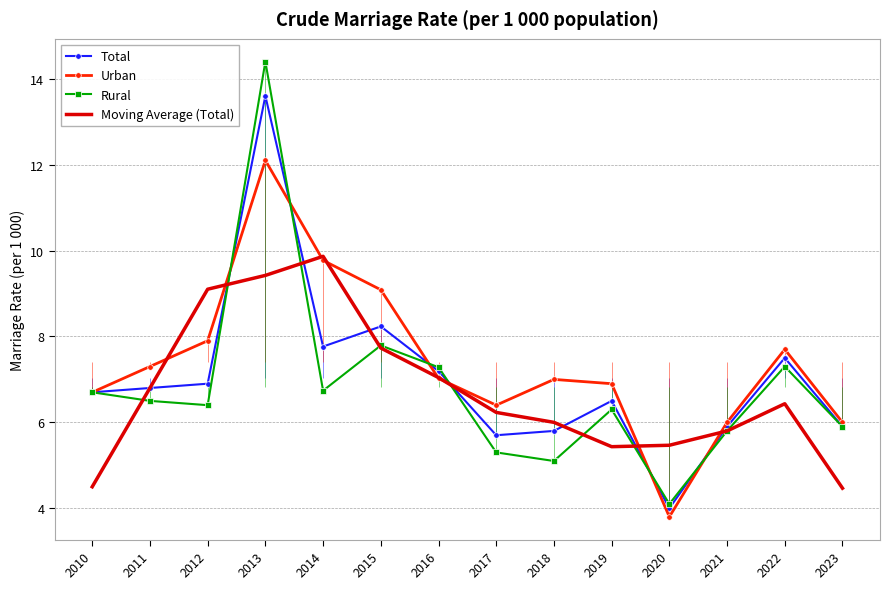

What is the highest value of the Urban series?

12.1